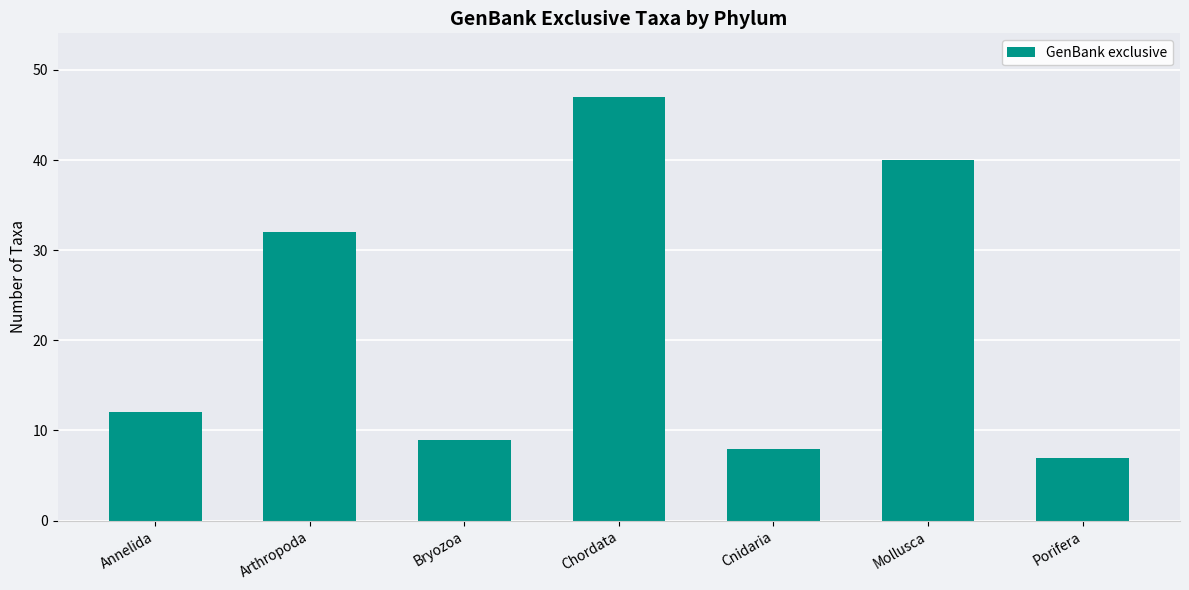

Reading left to right, list all the values displayed in this chart.

Annelida=12	Arthropoda=32	Bryozoa=9	Chordata=47	Cnidaria=8	Mollusca=40	Porifera=7